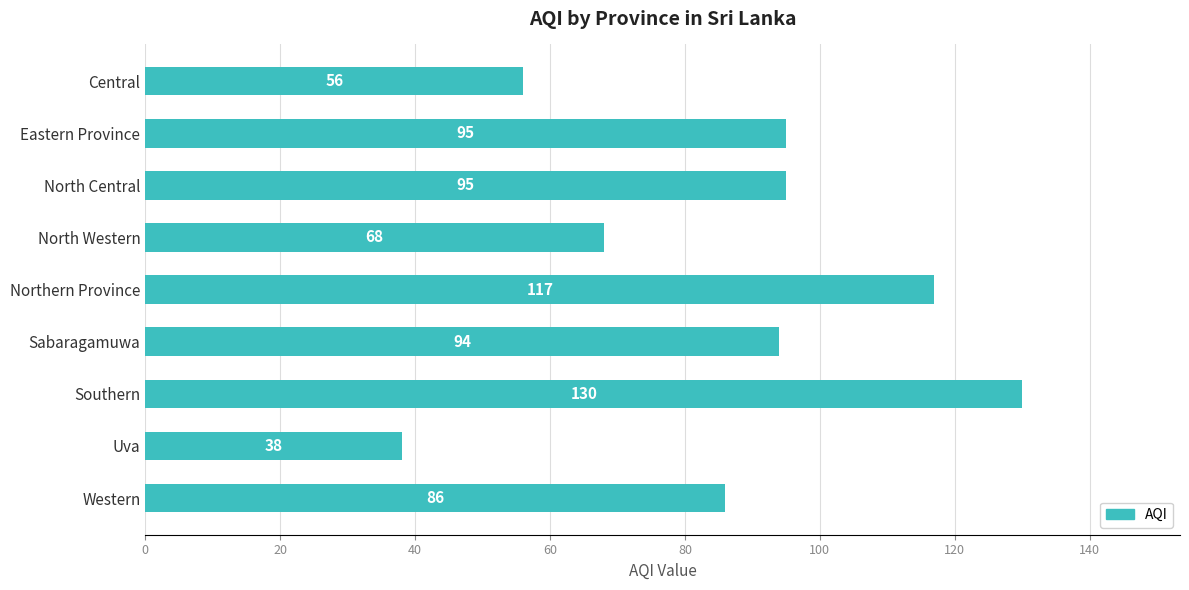

The value at Uva is 38. True or false?

True